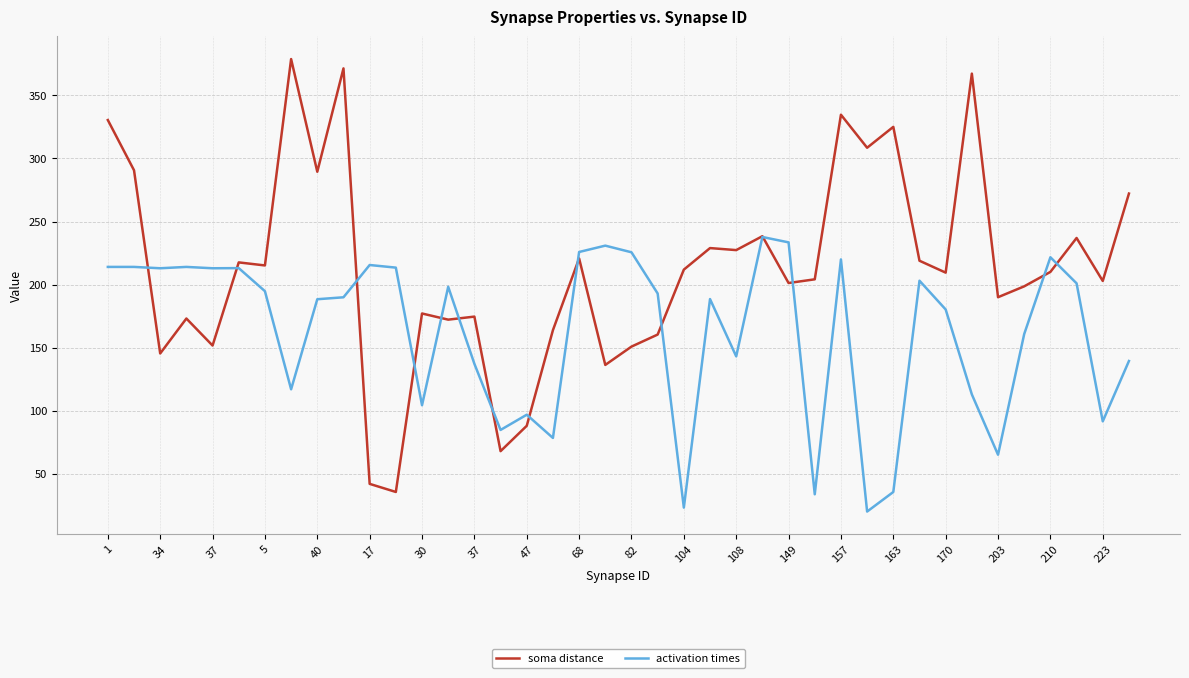

Rank the series by their maximum value, from lowest to highest.

activation times, soma distance